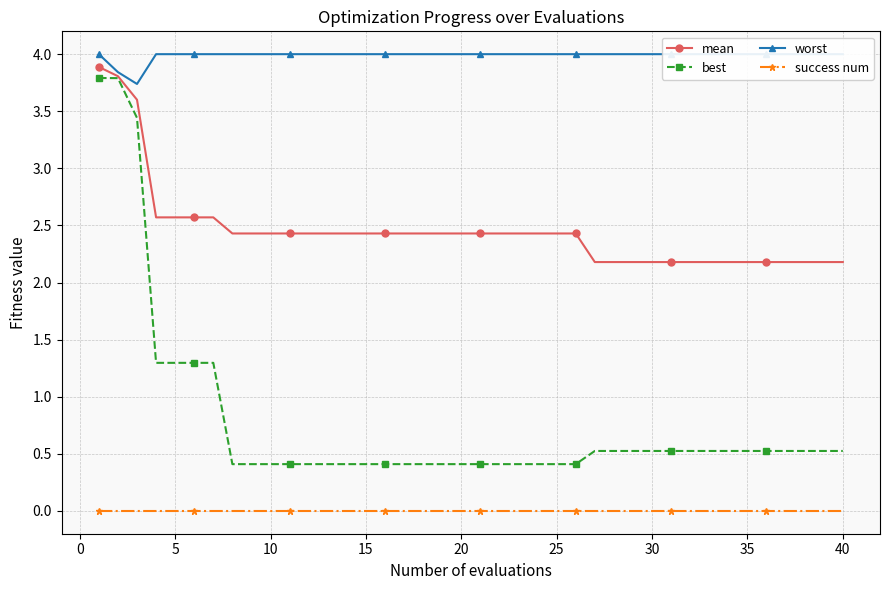

What is the minimum value for best?

0.4